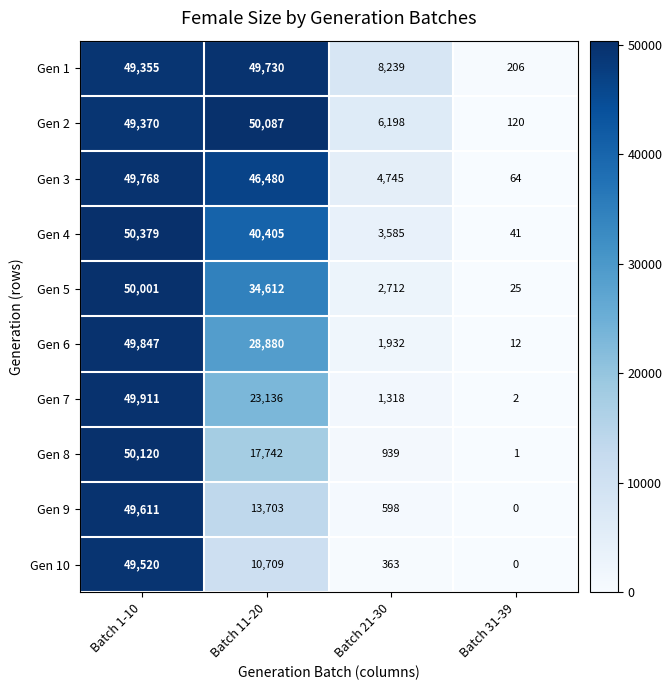

Where is Gen 4 nearest to the value 25210?

Batch 11-20